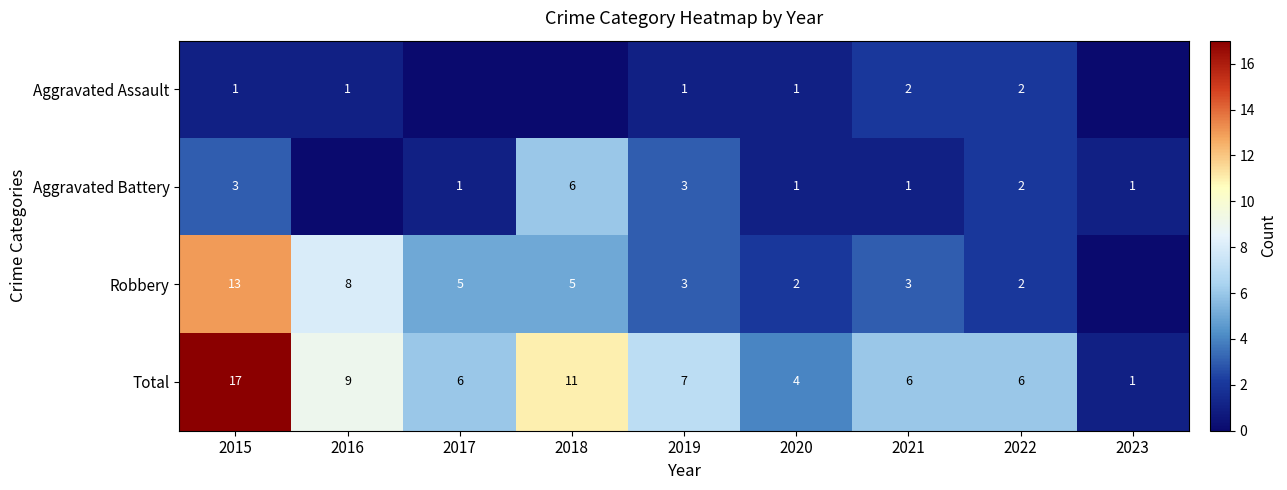

At which category is the sum across all series the highest?

2015